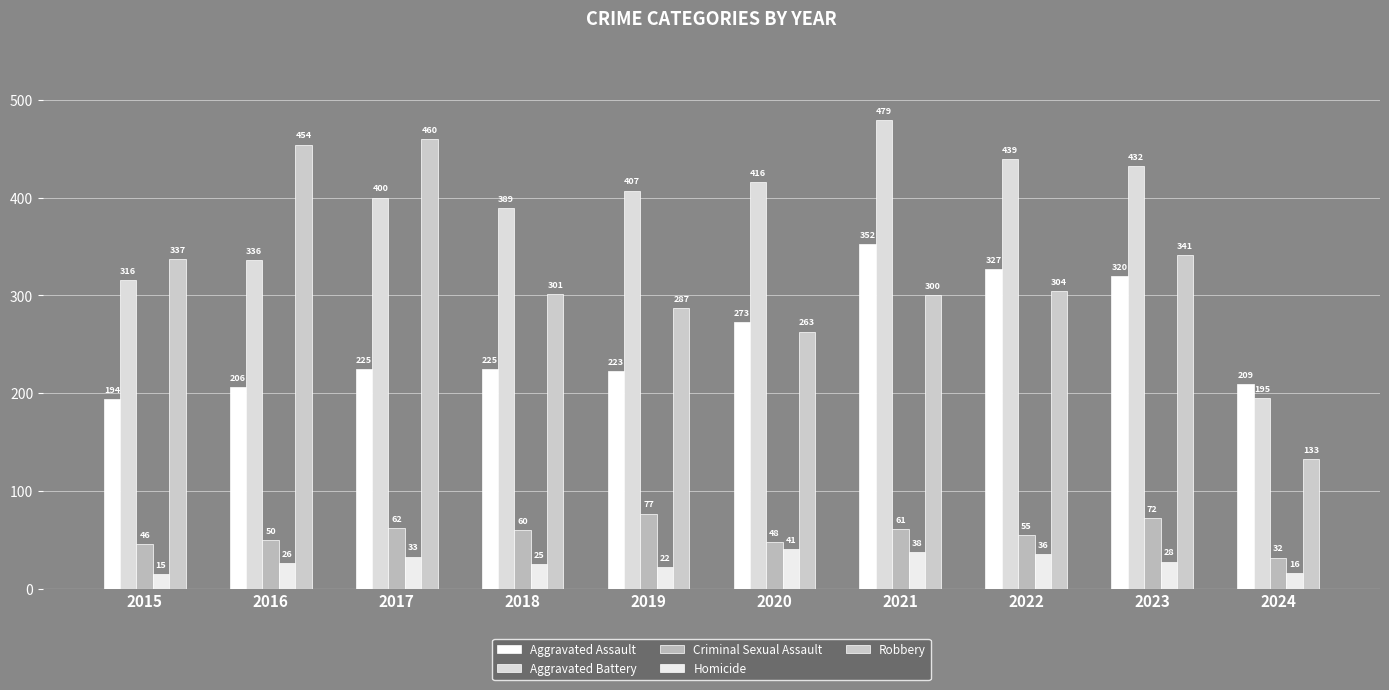

Which series has the largest range (max minus min)?

Robbery